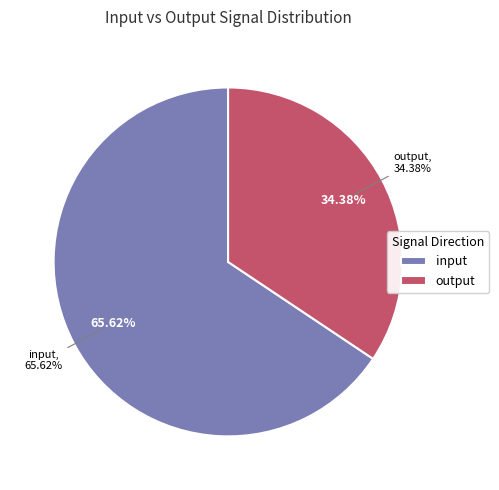

To the nearest percent, what is the average slice percentage?

50%